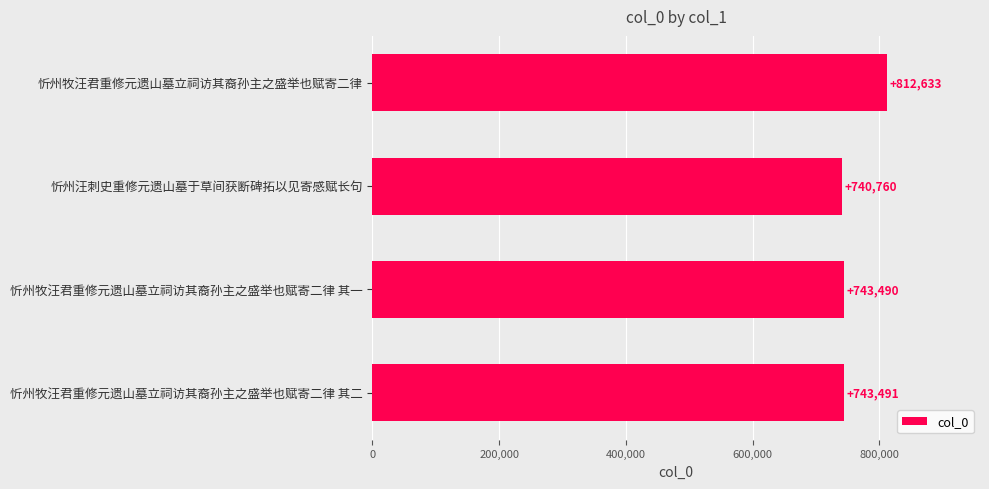

What is the ratio of the value at 忻州牧汪君重修元遗山墓立祠访其裔孙主之盛举也赋寄二律 to the value at 忻州牧汪君重修元遗山墓立祠访其裔孙主之盛举也赋寄二律 其一?

1.1